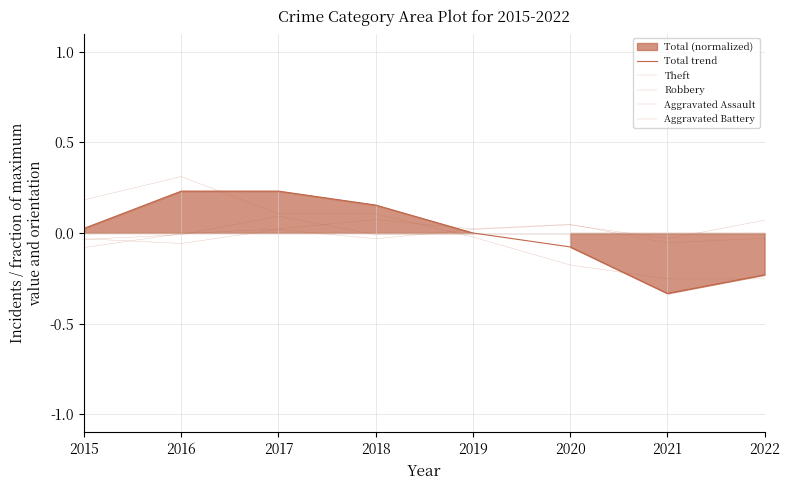

Between which two adjacent categories do Aggravated Battery and Theft first intersect?

2018 and 2019